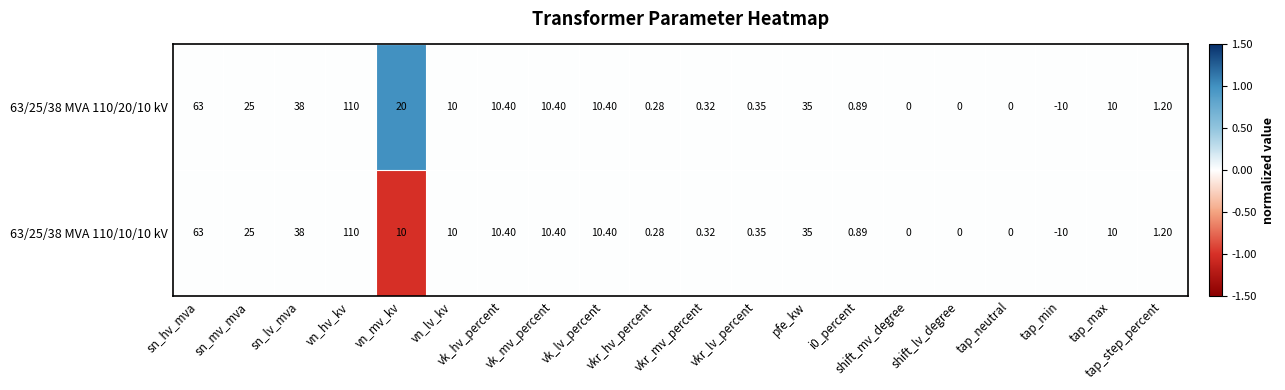

Rank the series by their average value, from highest to lowest.

63/25/38 MVA 110/20/10 kV, 63/25/38 MVA 110/10/10 kV